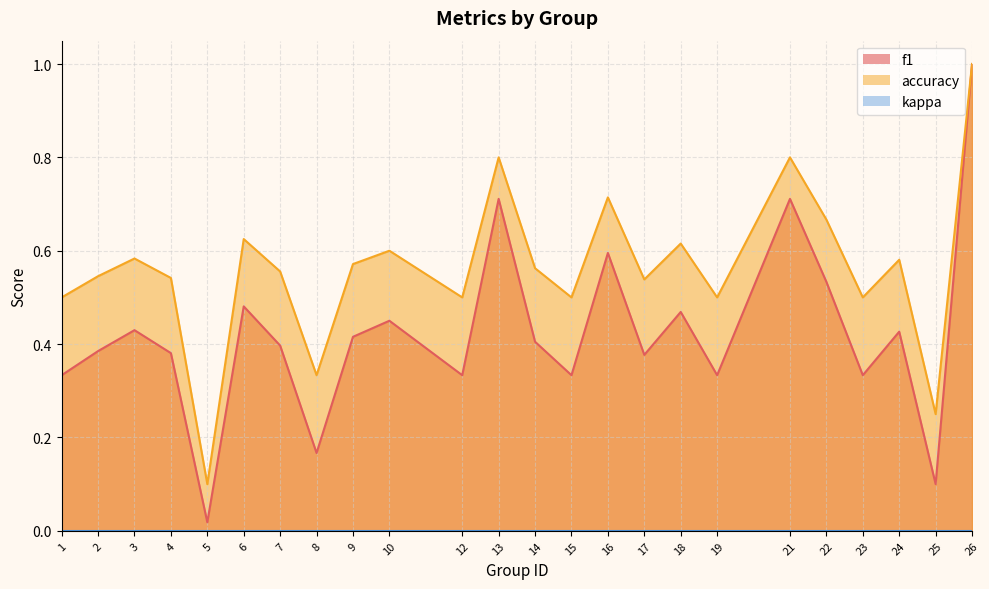

In f1, how many points are lower than both neighbors (excluding endpoints)?

8